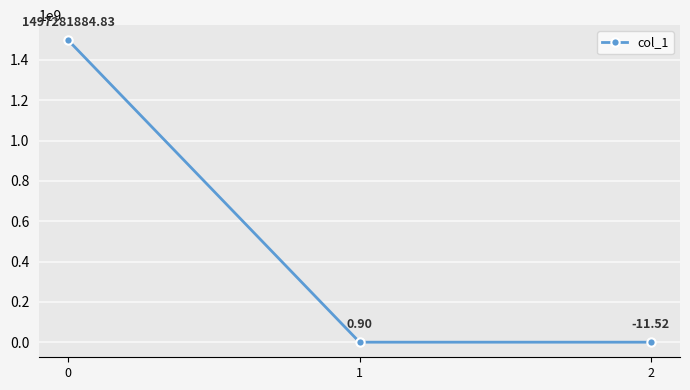

Reading left to right, extract all data points from this chart.

0=1497281884.8	1=0.9	2=-11.5